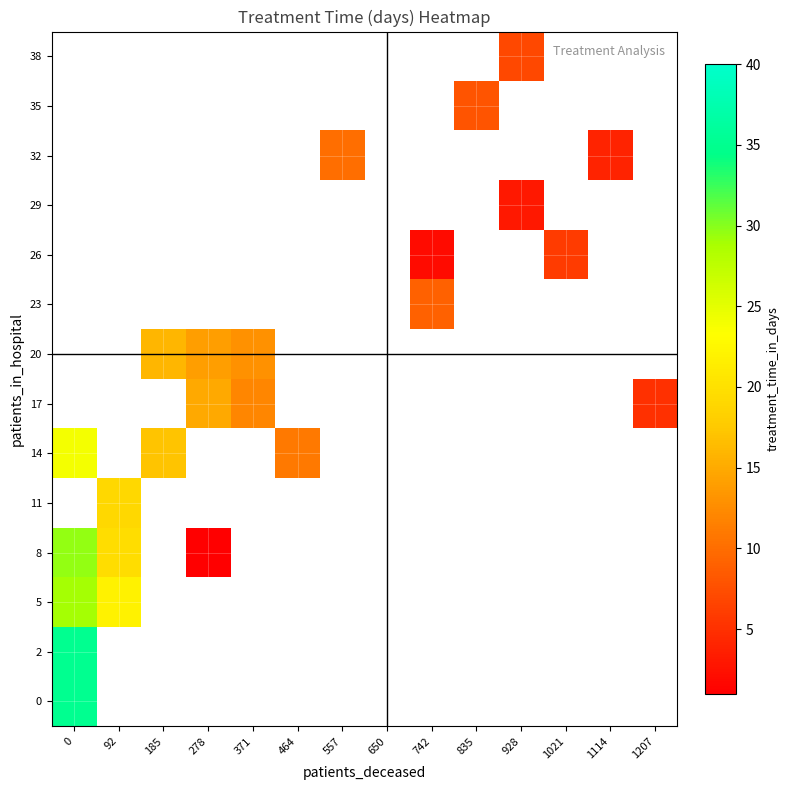

How many series are shown in this chart?

14